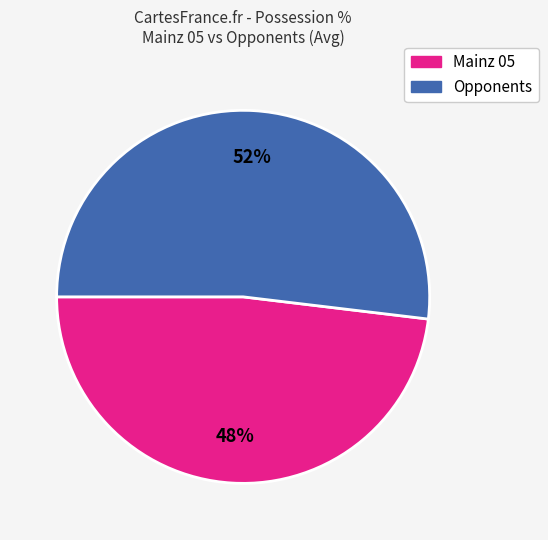

To the nearest percent, what is the difference between the largest and smallest slice percentages?

4%